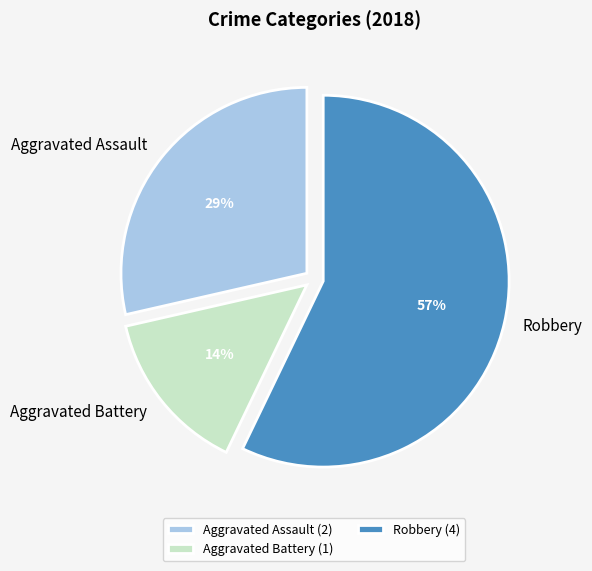

To the nearest percent, what is the difference between the largest and smallest slice percentages?

43%